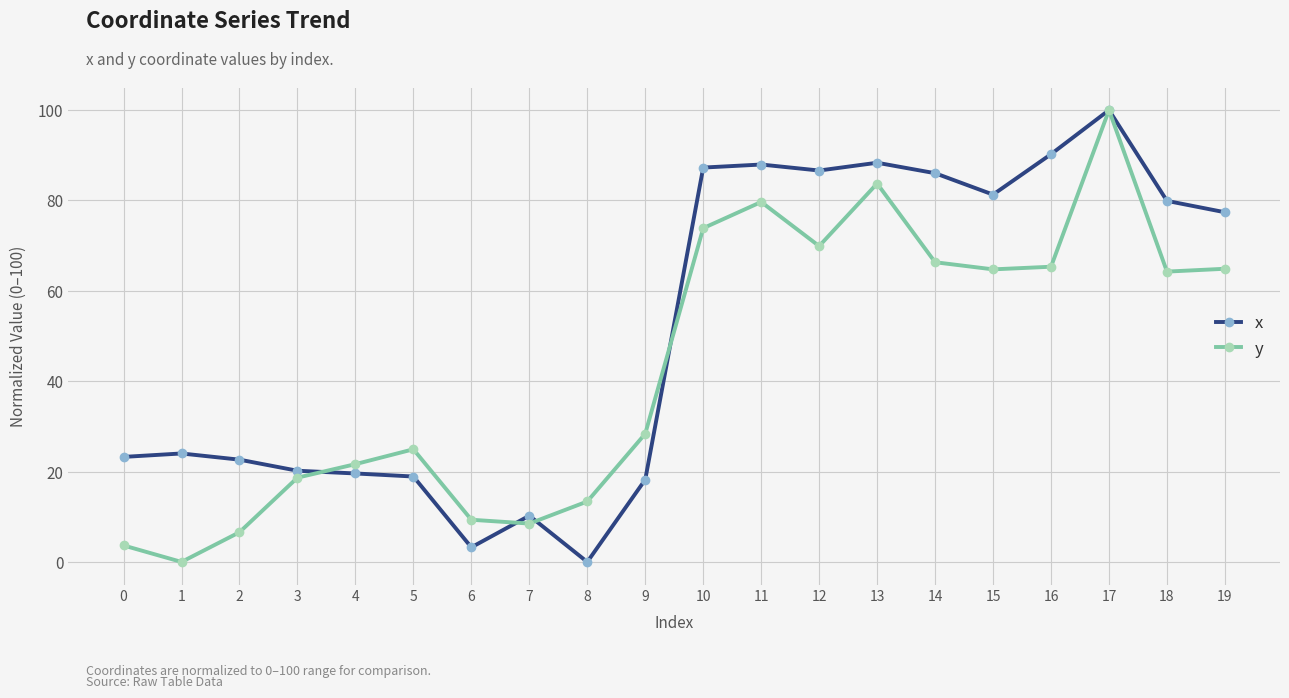

What is the value of the y point at the 6th from the left?

24.9